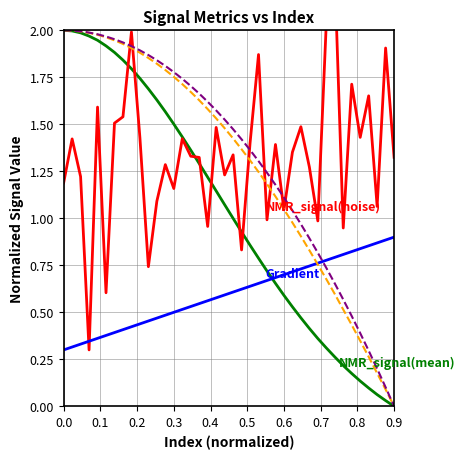

At how many categories does at least one series exceed 1?

38